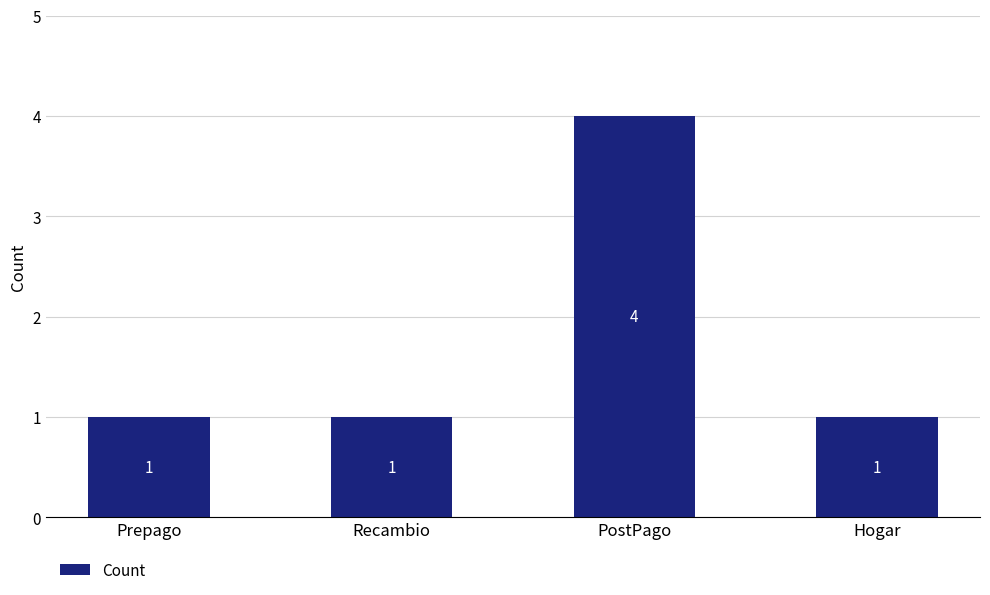

What position from the right is Prepago?

4